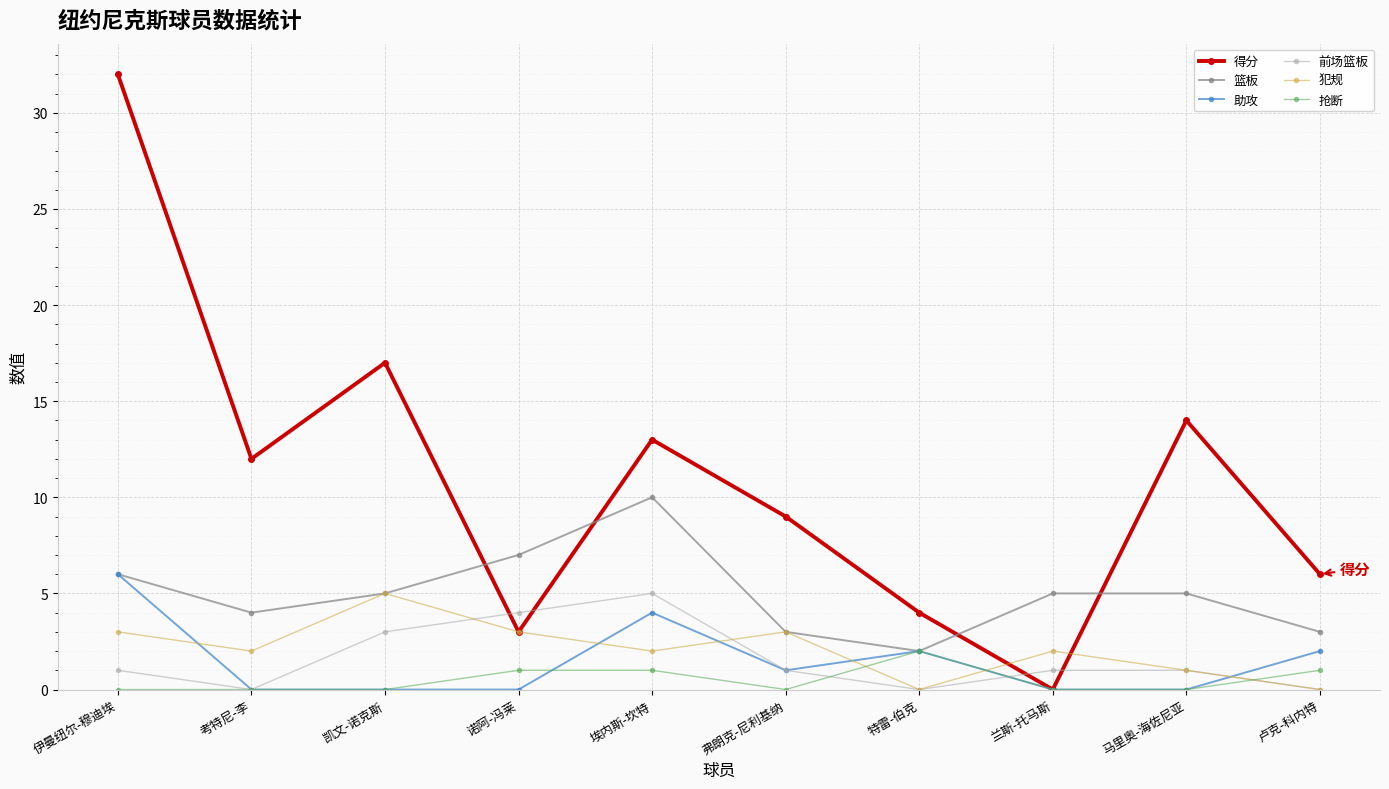

How many lines are shown in the chart?

6